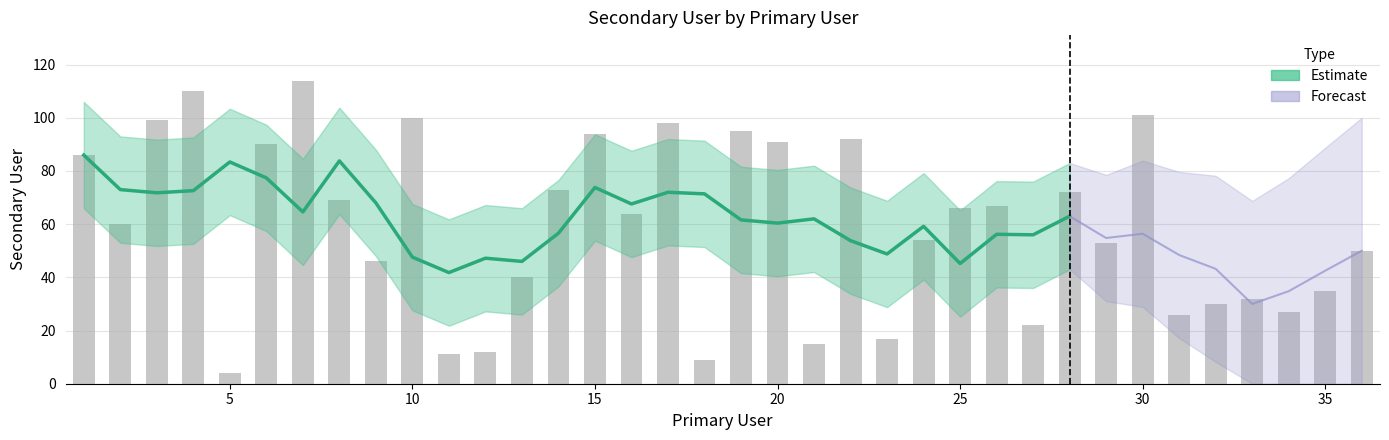

What is the smallest value displayed?

4